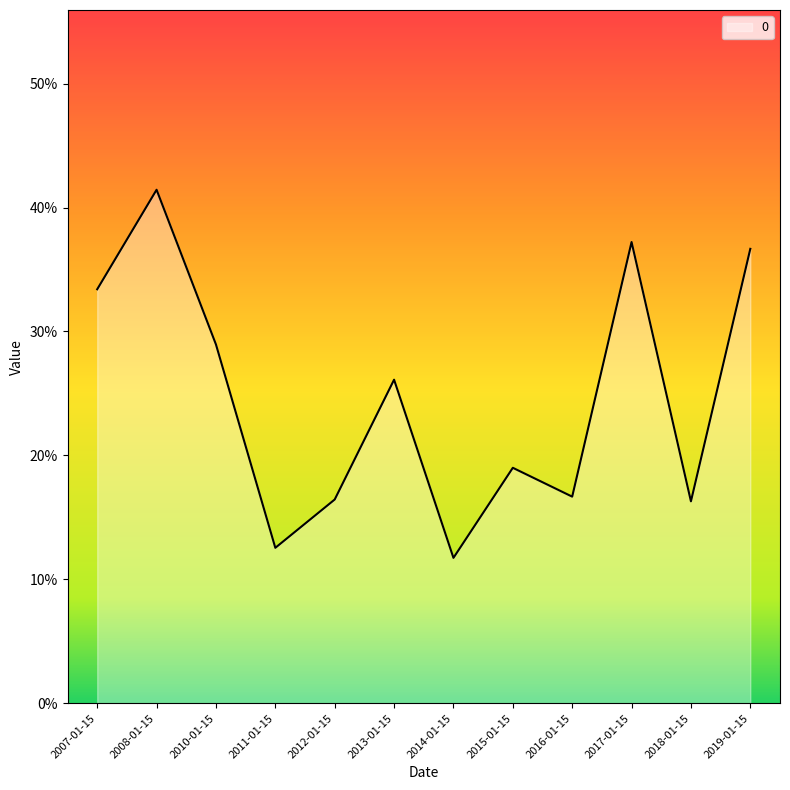

Which category has the highest value across all series?

2008-01-15